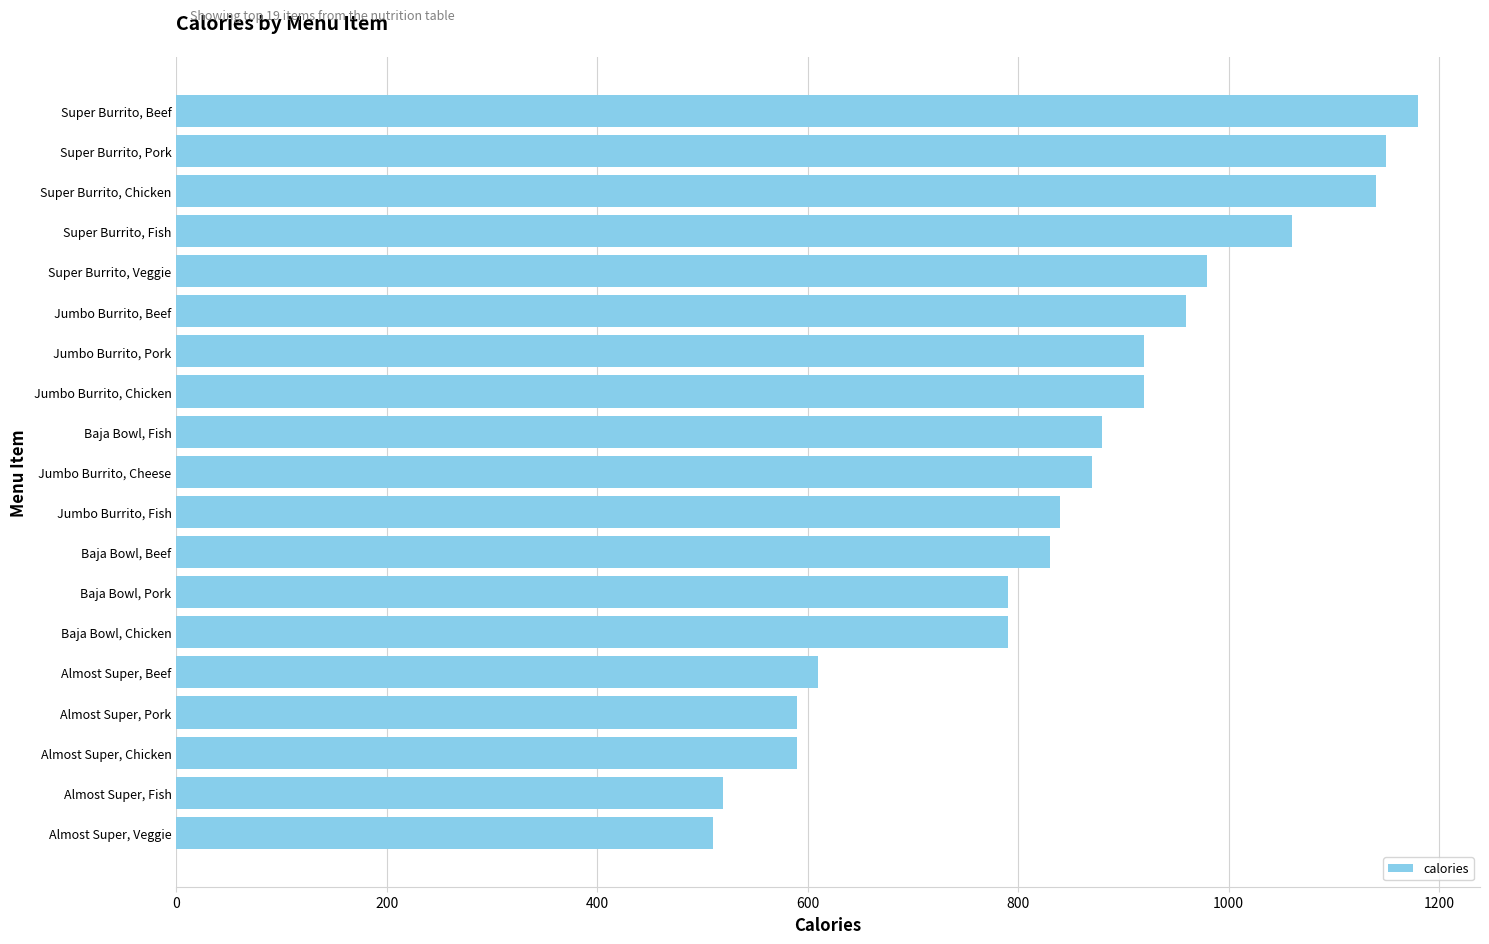

Reading bottom to top, what are all the values shown in this chart?

510	520	590	590	610	790	790	830	840	870	880	920	920	960	980	1060	1140	1150	1180